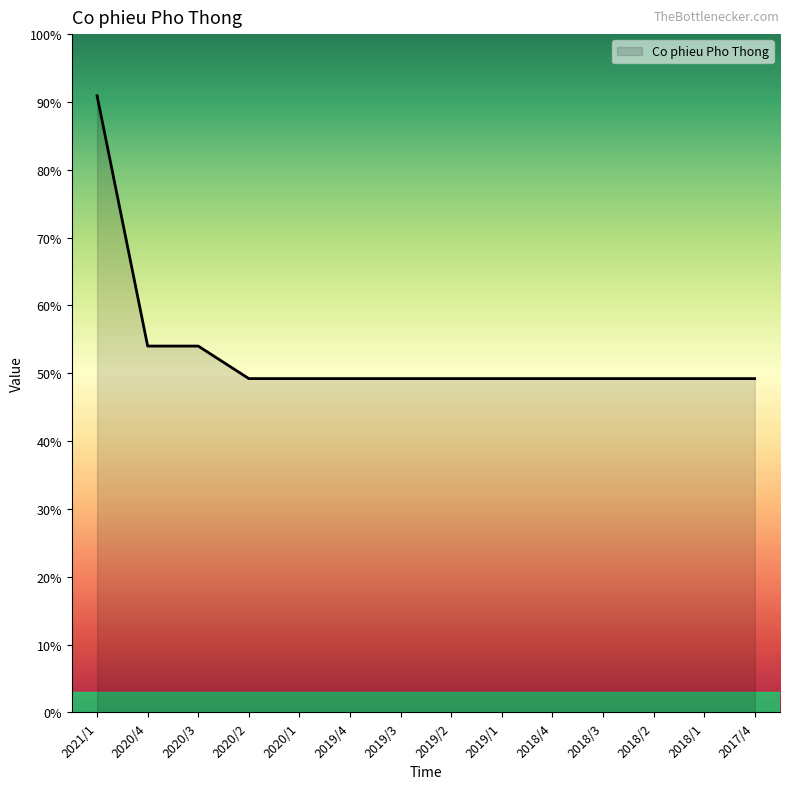

Does the chart display data point markers on the line(s)?

No